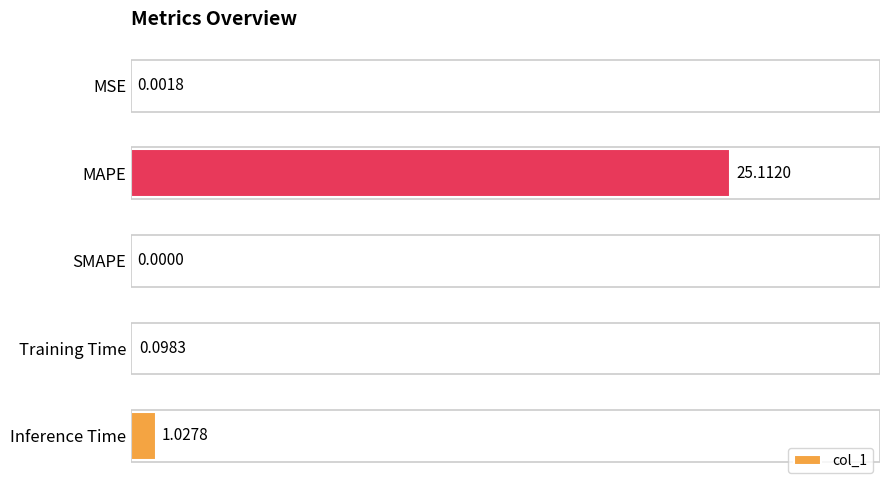

What is the change in value from SMAPE to Inference Time?

+1.0